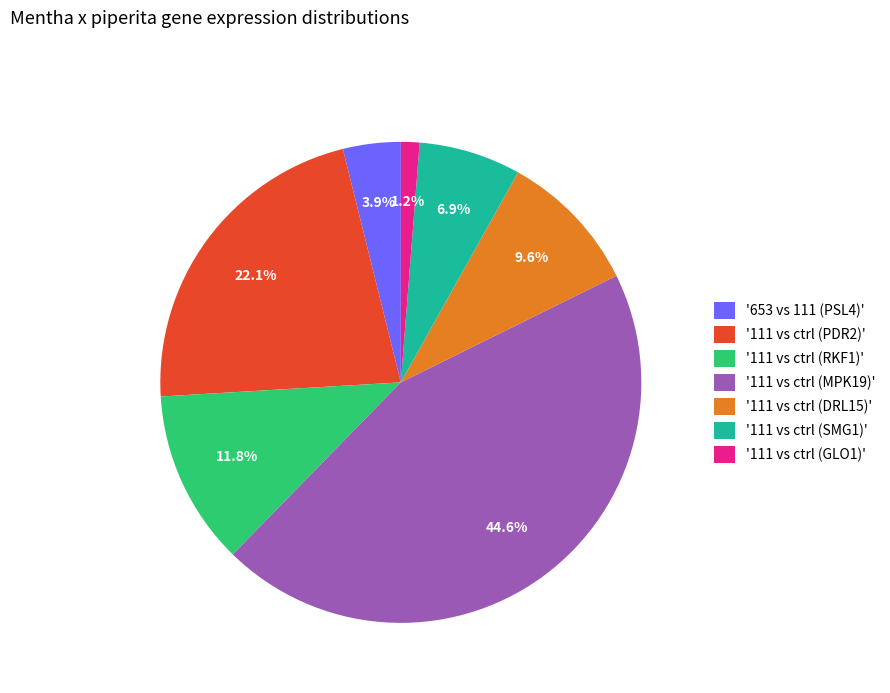

Combined, do '111 vs ctrl (PDR2)' and '111 vs ctrl (MPK19)' account for over 50%?

Yes